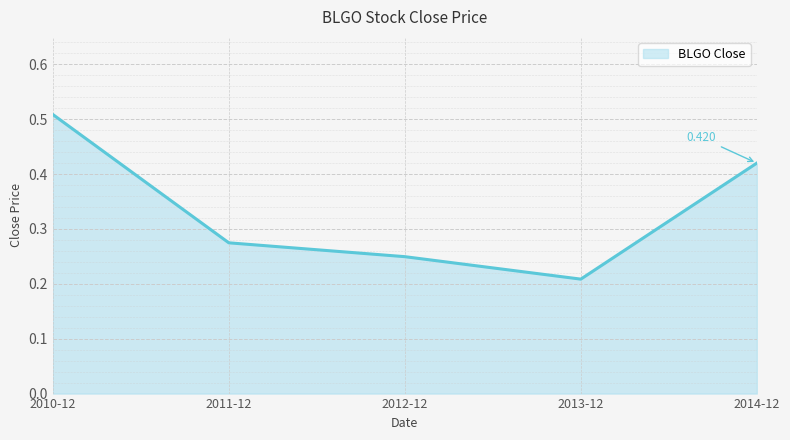

True or false: the data has more than 2 interior local peaks.

False